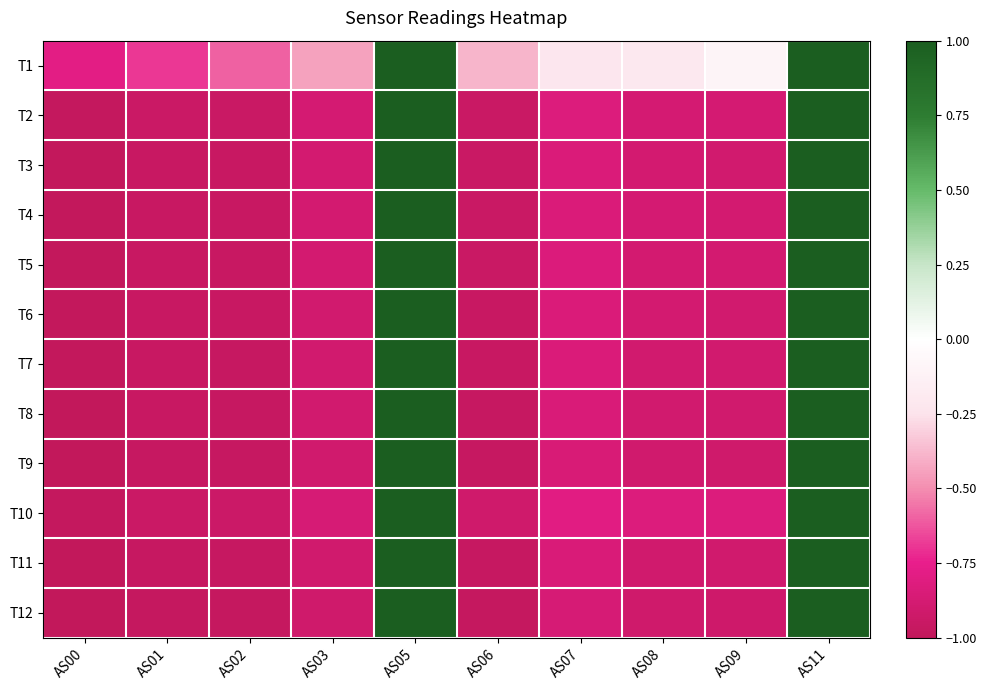

What is the spread (max minus min) of values at AS06?

0.6